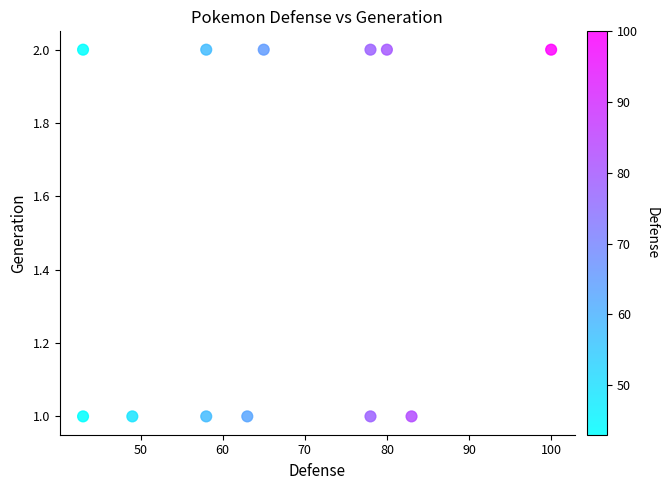

List the coordinates of all points as (X, Y) pairs, reading left to right.

(43, 1)  (43, 2)  (49, 1)  (58, 1)  (58, 2)  (63, 1)  (65, 2)  (78, 1)  (78, 2)  (80, 2)  (83, 1)  (100, 2)